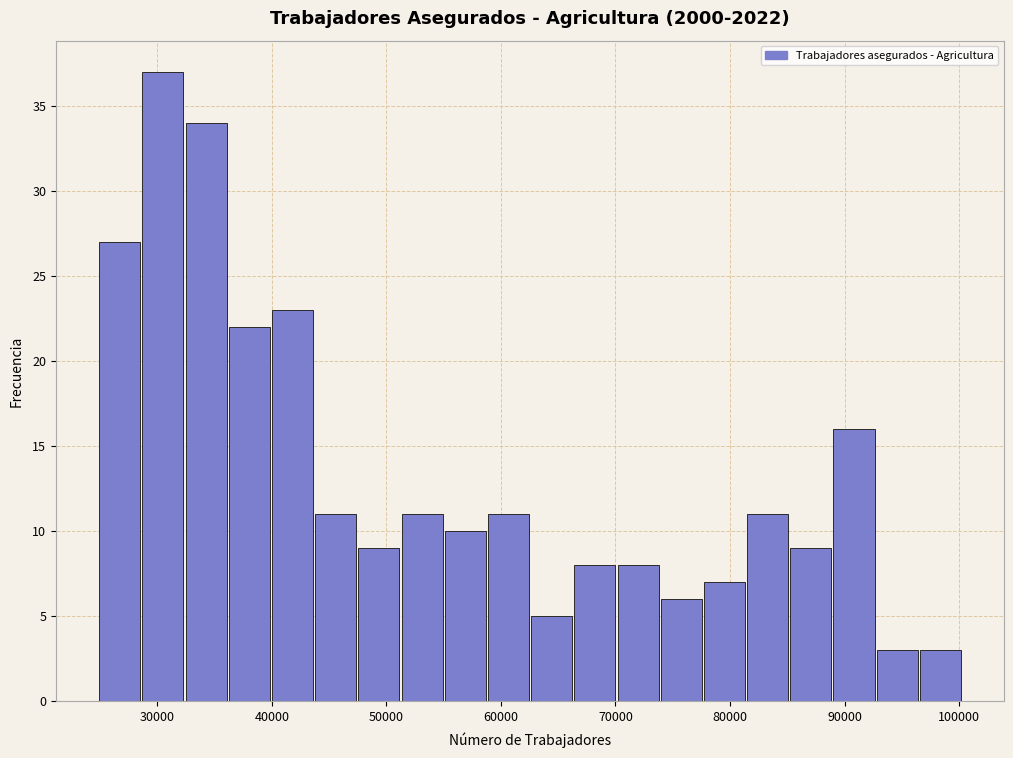

Around what value on the x-axis is the tallest bar? Give the approximate position of its centre, as read against the axis.

30000